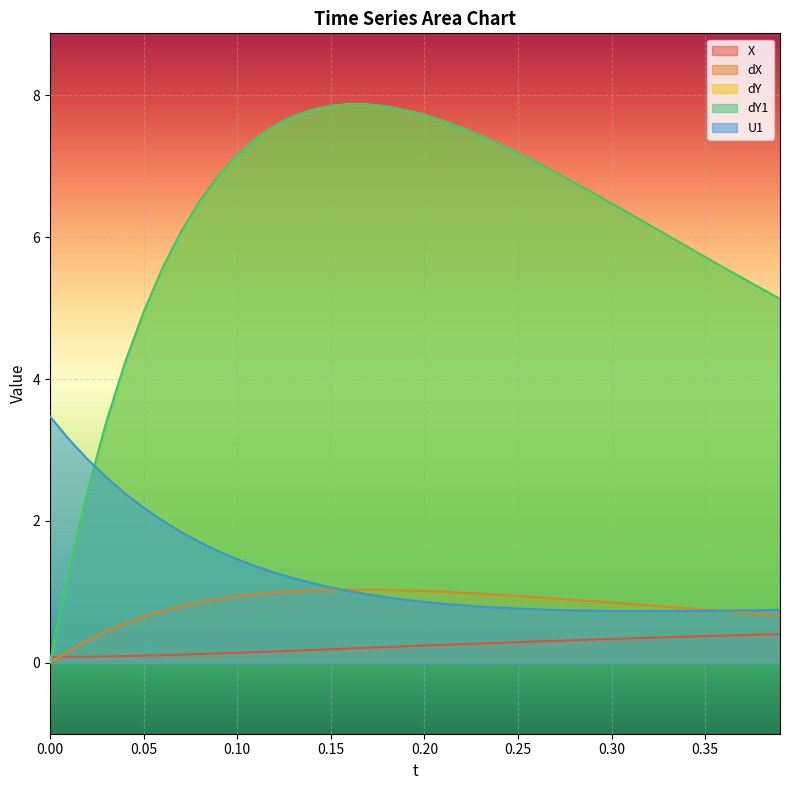

What are all the series names shown in the legend?

X, dX, dY, dY1, U1